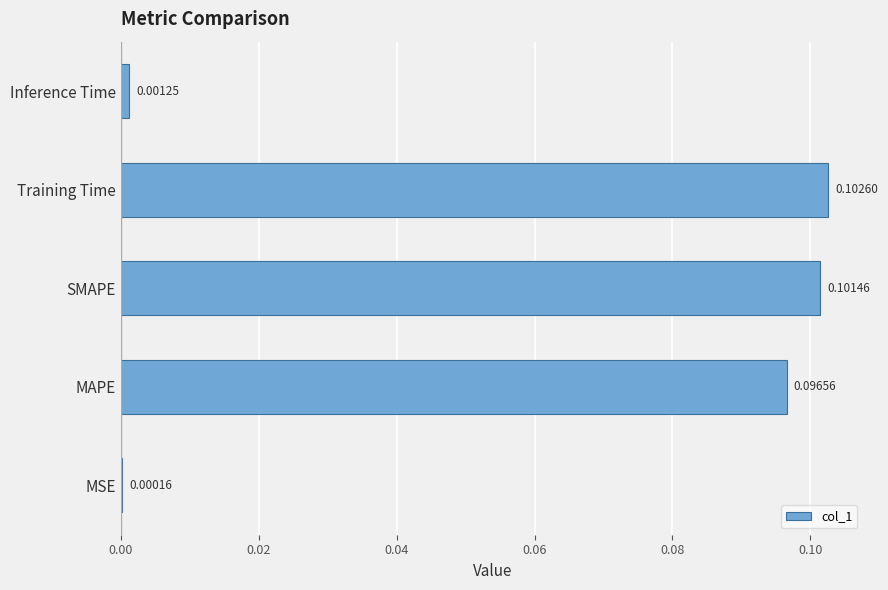

What is the sum of all values?

0.3